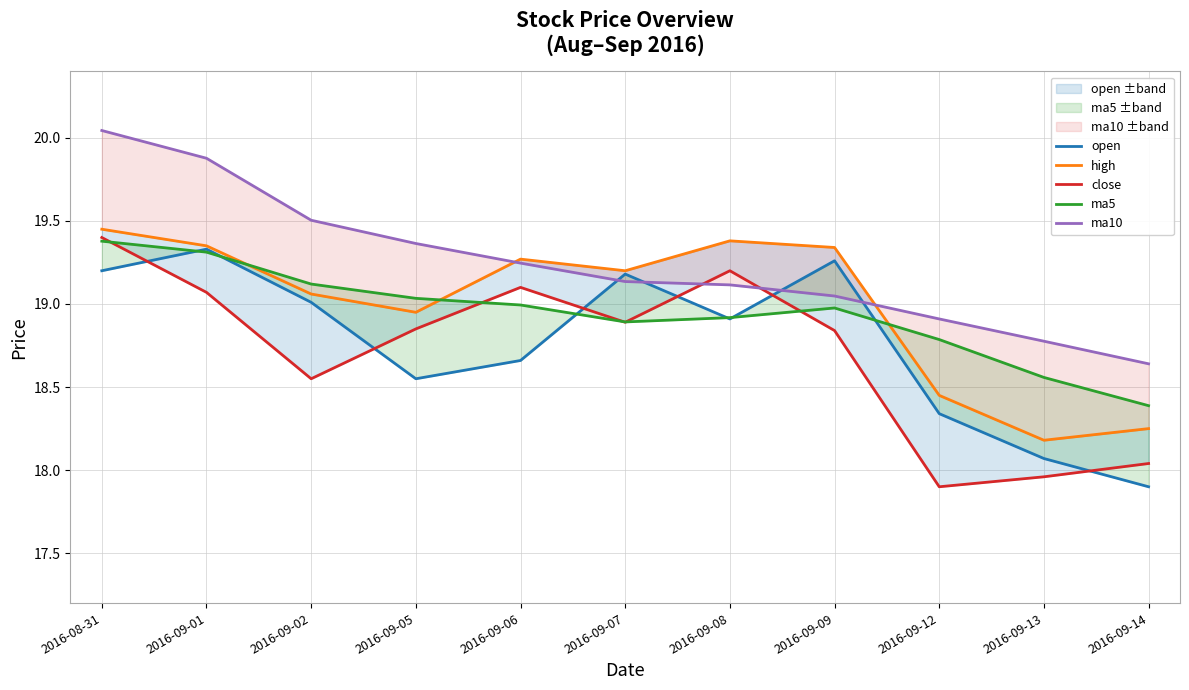

What is the maximum value for high?

19.4